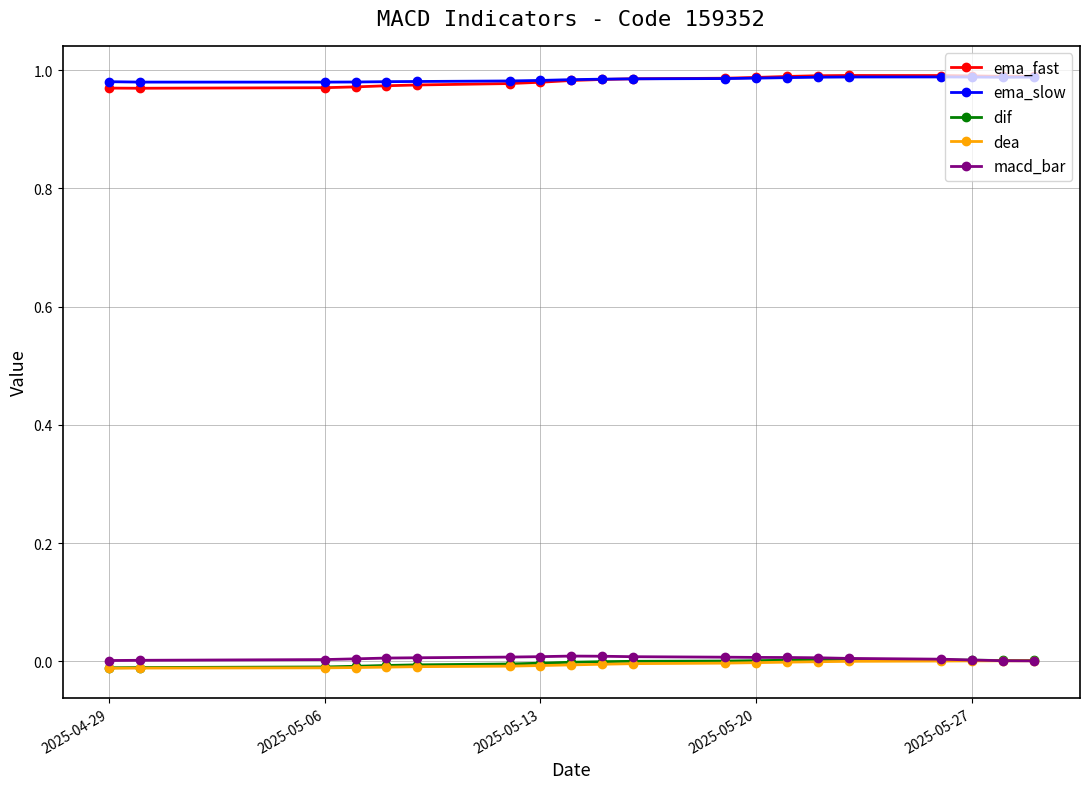

True or false: ema_fast and macd_bar cross at least once.

False